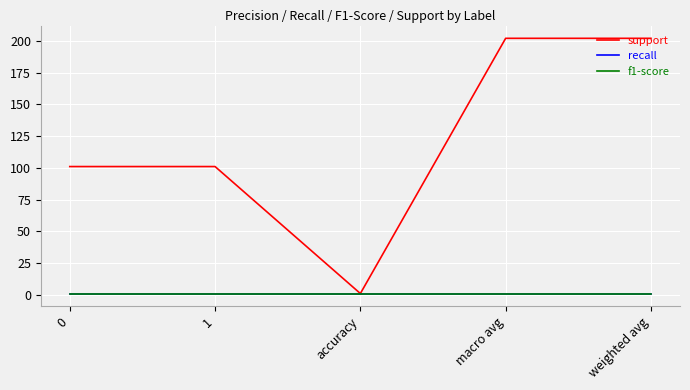

True or false: f1-score has more than 0 interior local peaks.

False